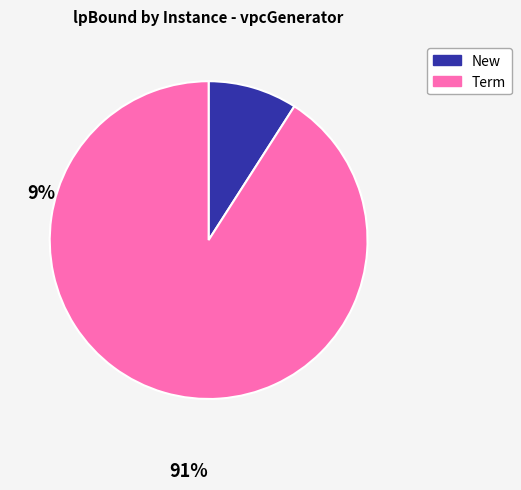

Does any single category account for the majority?

Yes